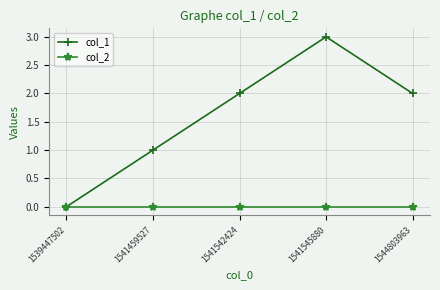

True or false: col_1 has more than 1 interior local peaks.

False